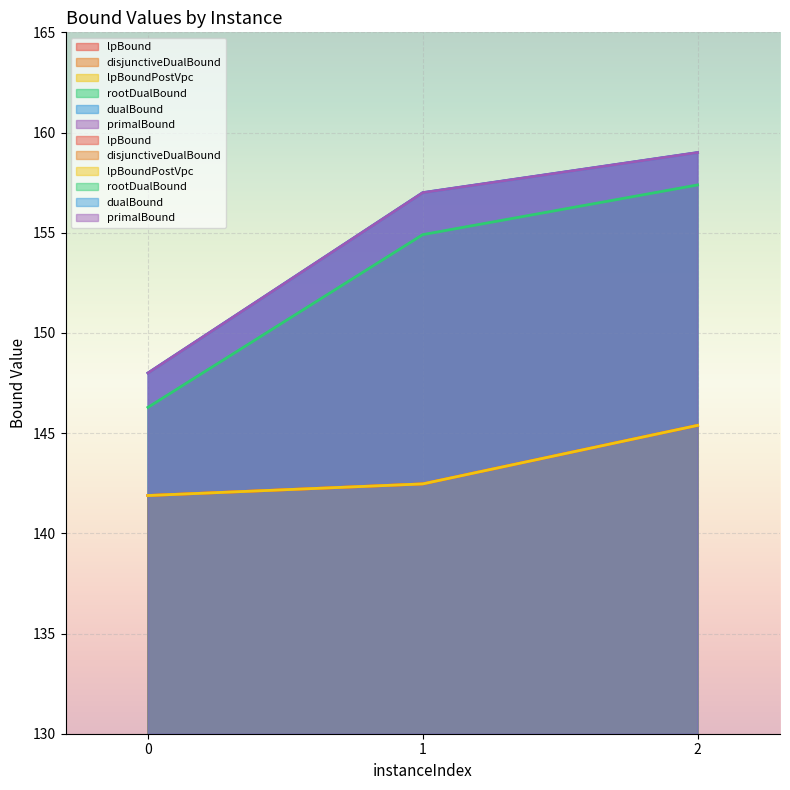

What is the minimum value for disjunctiveDualBound?

141.9